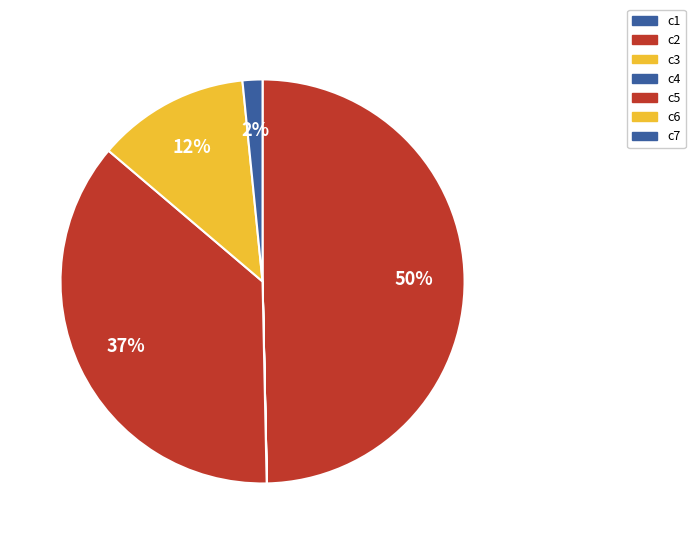

Is there a majority slice in this chart?

No